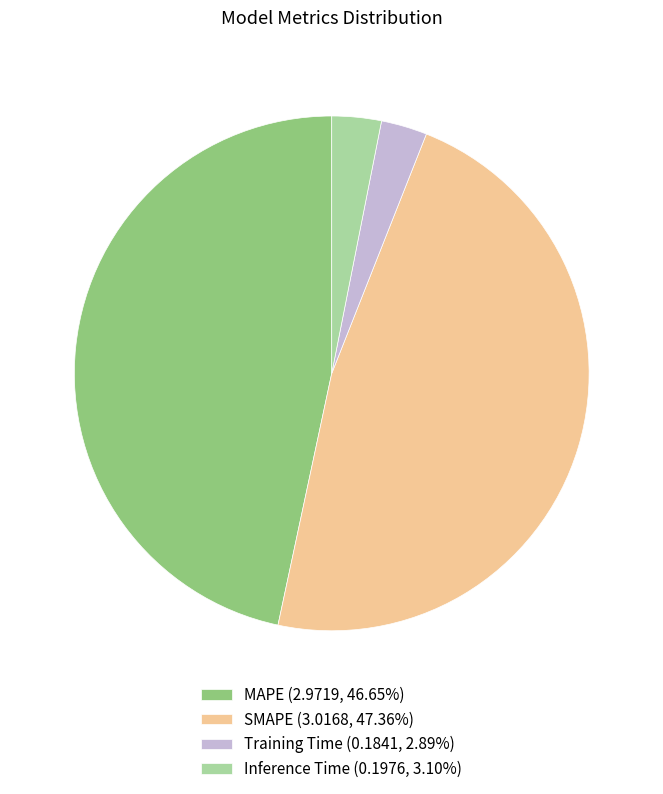

Is the sum of MAPE (2.9719, 46.65%) and Inference Time (0.1976, 3.10%) greater than half?

No